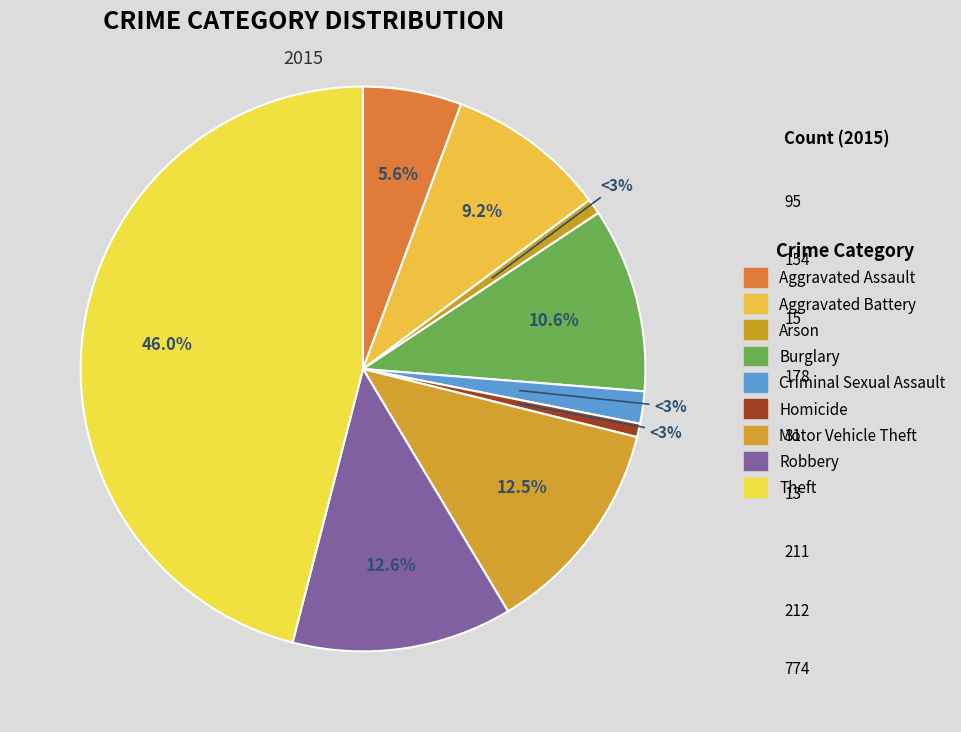

Which has a higher value, Criminal Sexual Assault or Burglary?

Burglary